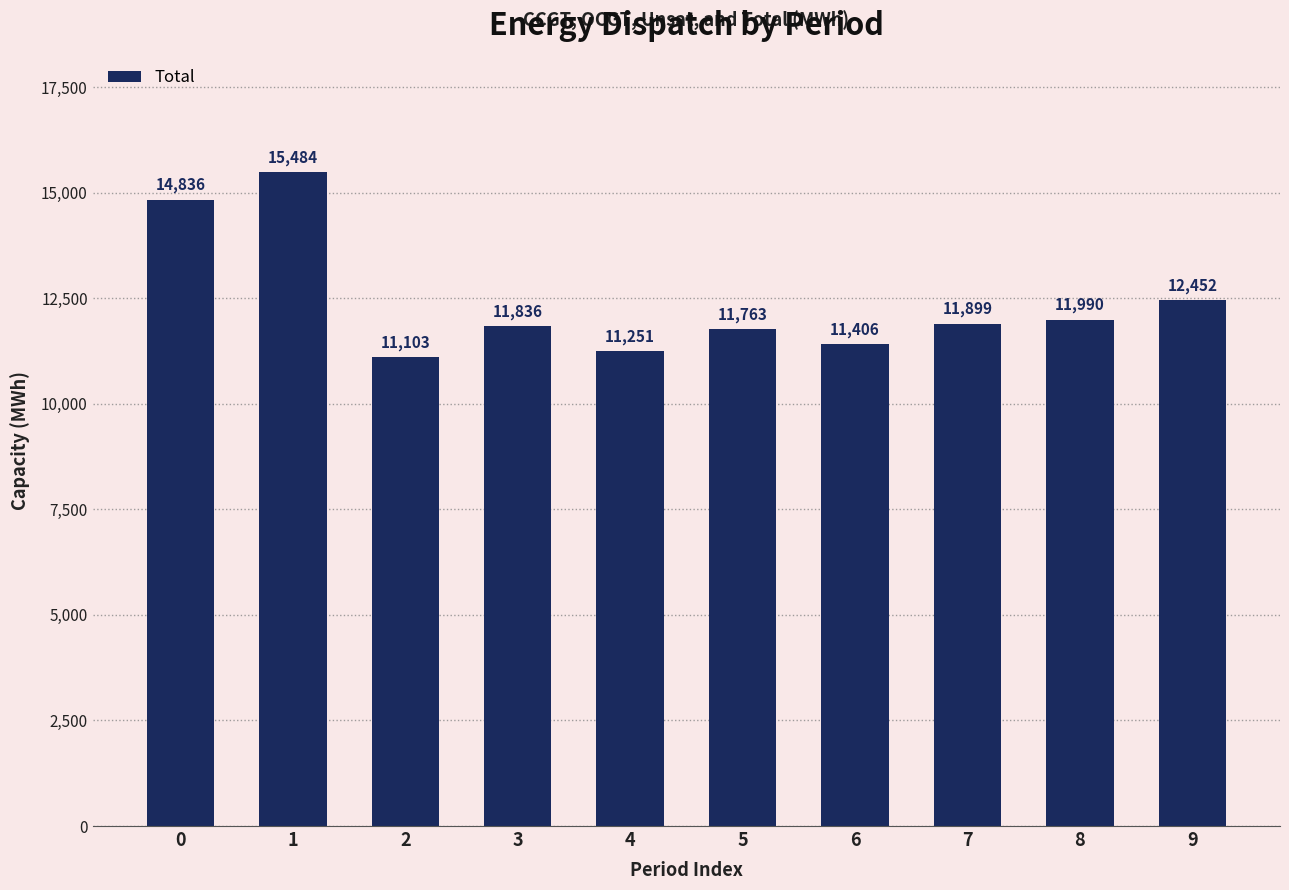

How many bars are there in total?

10